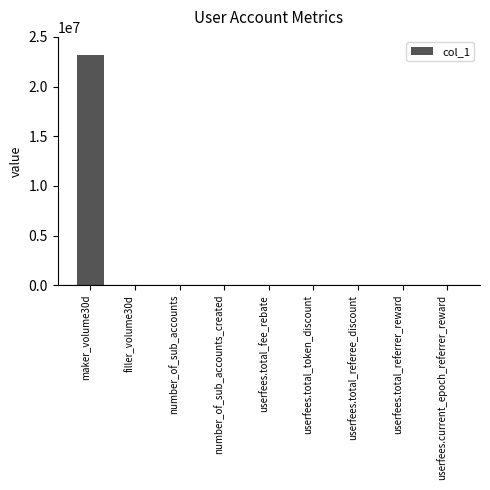

How many data points does each series have?

9